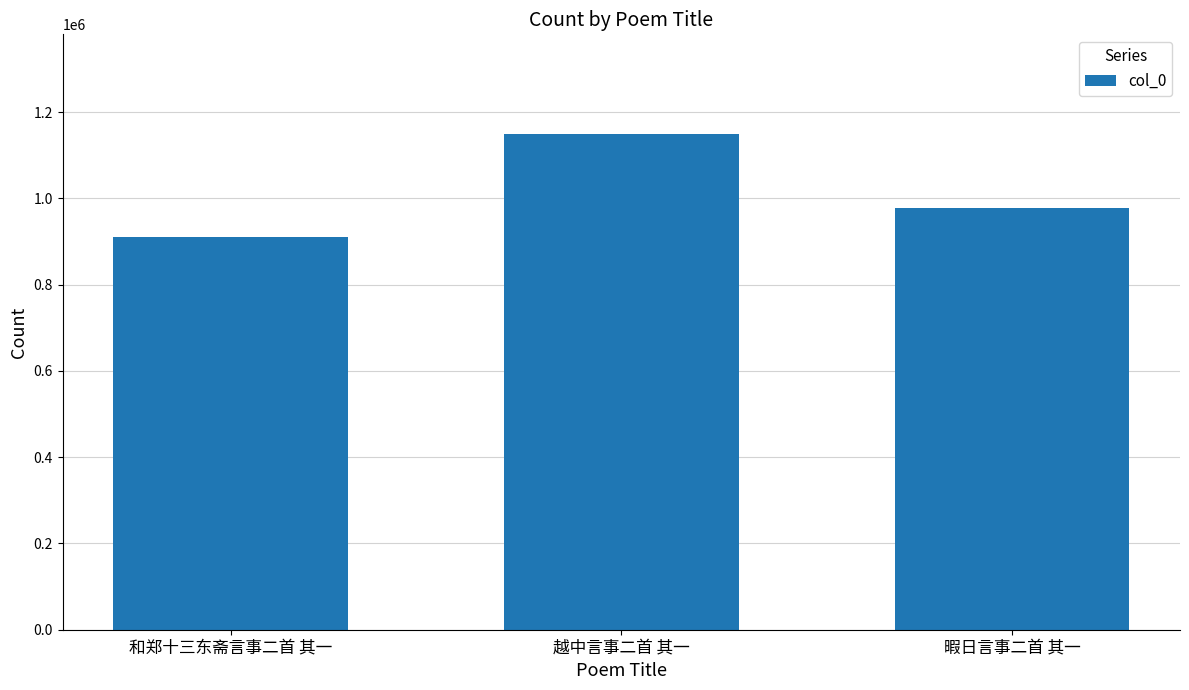

Reading left to right, what are all the values shown in this chart?

和郑十三东斋言事二首 其一=909854	越中言事二首 其一=1150169	暇日言事二首 其一=977862